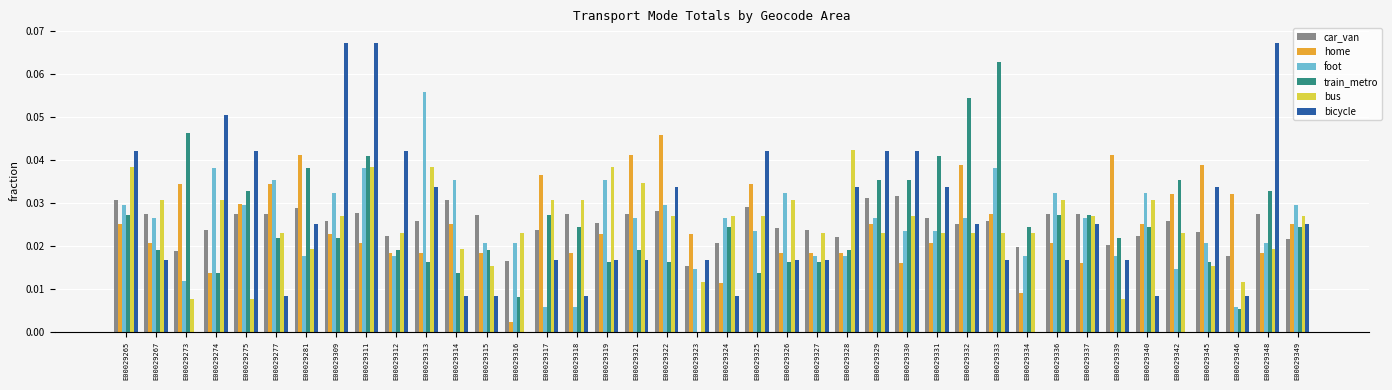

Is it true that foot equals 0.0 at E00029342?

True